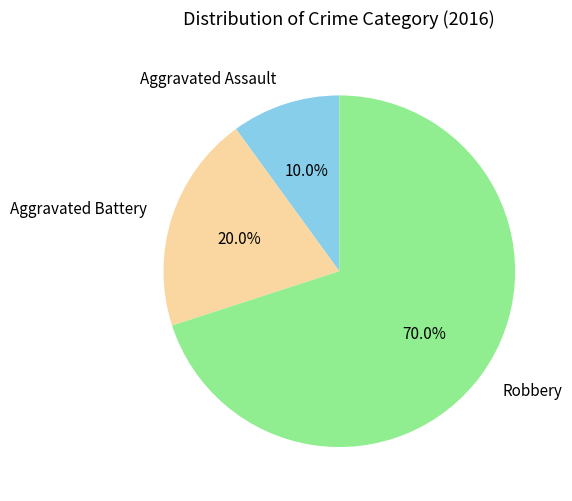

Rank the categories by value from highest to lowest.

Robbery, Aggravated Battery, Aggravated Assault